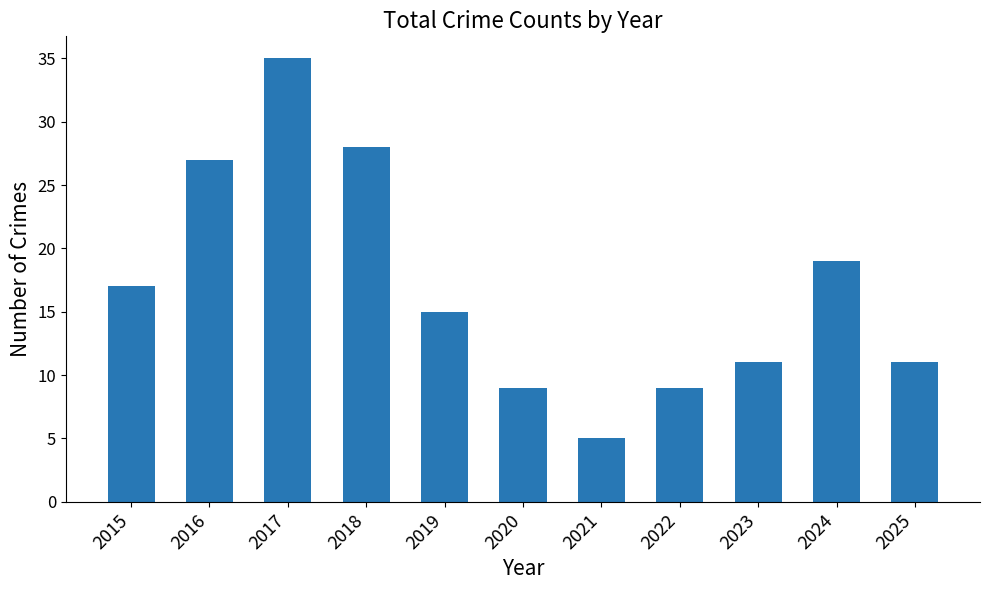

Reading left to right, transcribe all the data shown in this chart.

2015=17	2016=27	2017=35	2018=28	2019=15	2020=9	2021=5	2022=9	2023=11	2024=19	2025=11